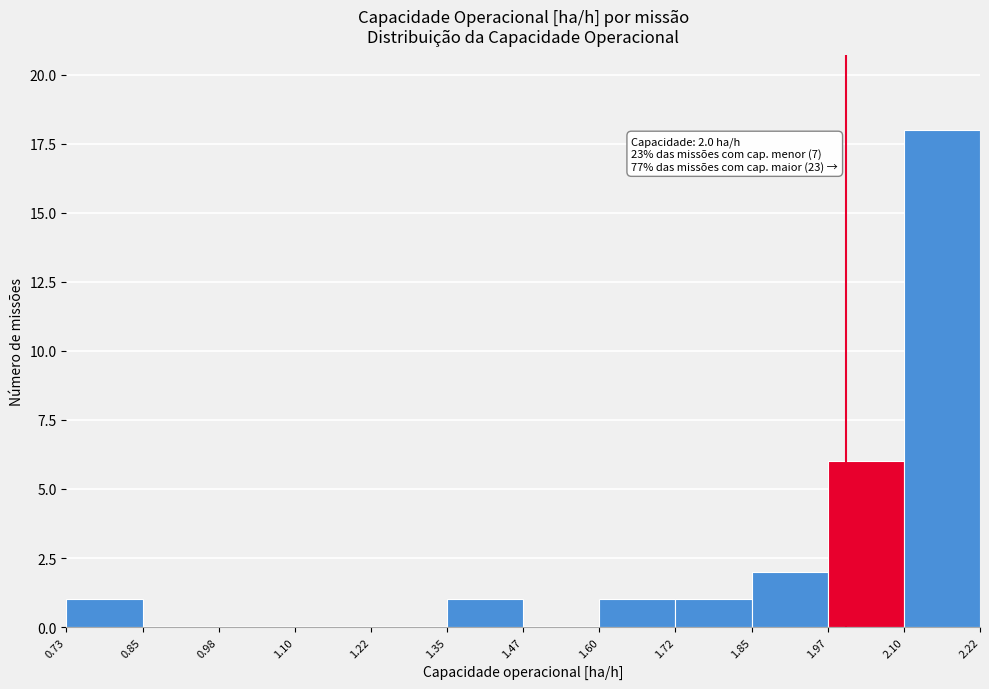

Over which range of the x-axis is the bar tallest?

2.10 to 2.22